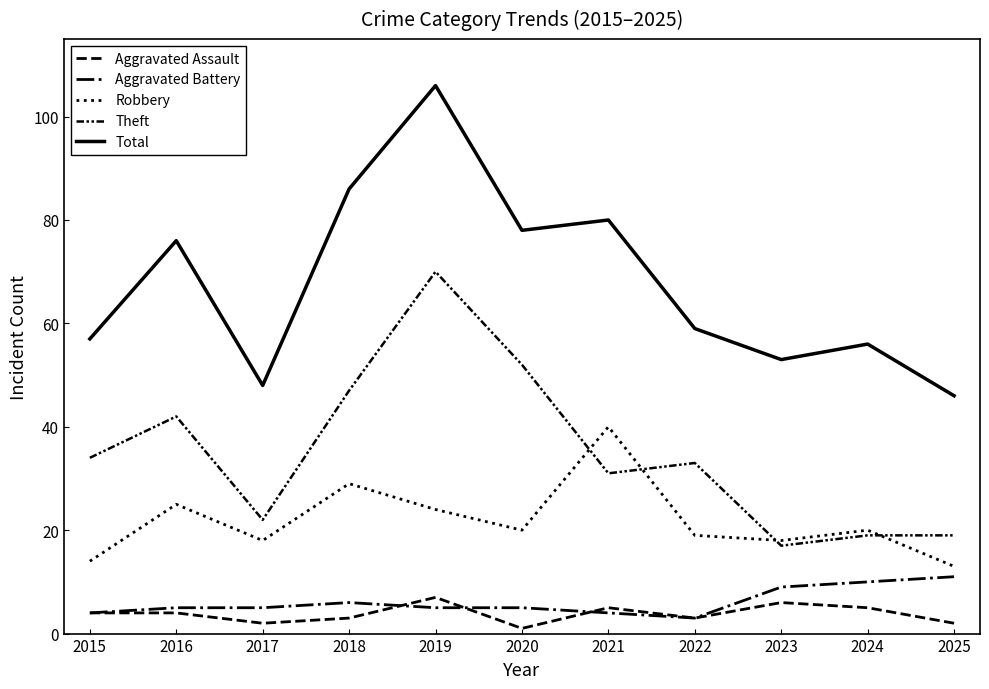

Which category has the lowest value in the Total series?

2025